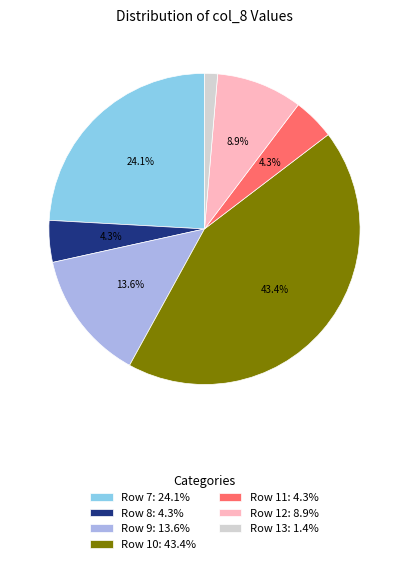

Between Row 11: 4.3% and Row 7: 24.1%, which is larger?

Row 7: 24.1%